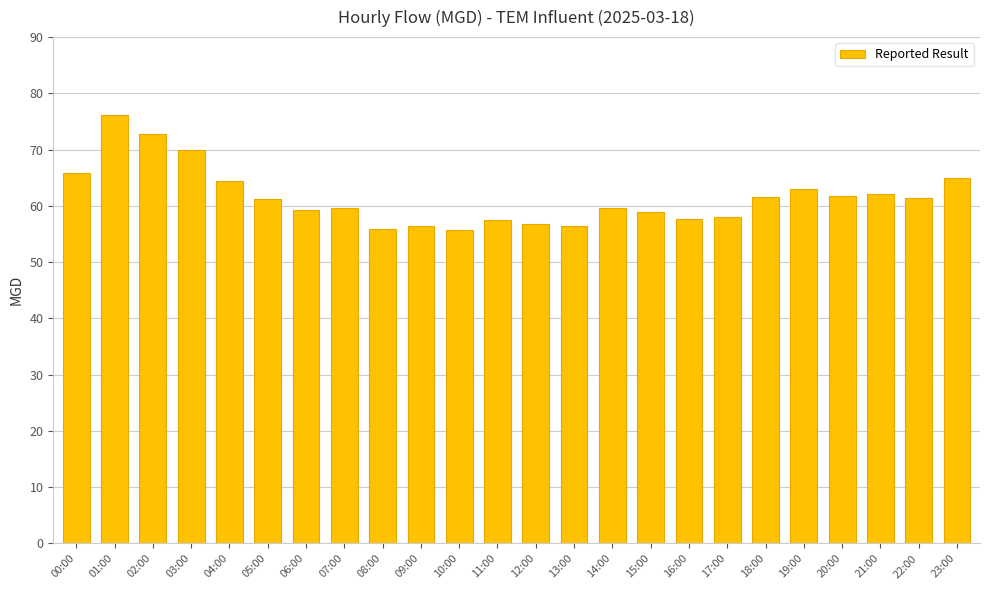

What is the label of the 23rd bar from the right?

01:00